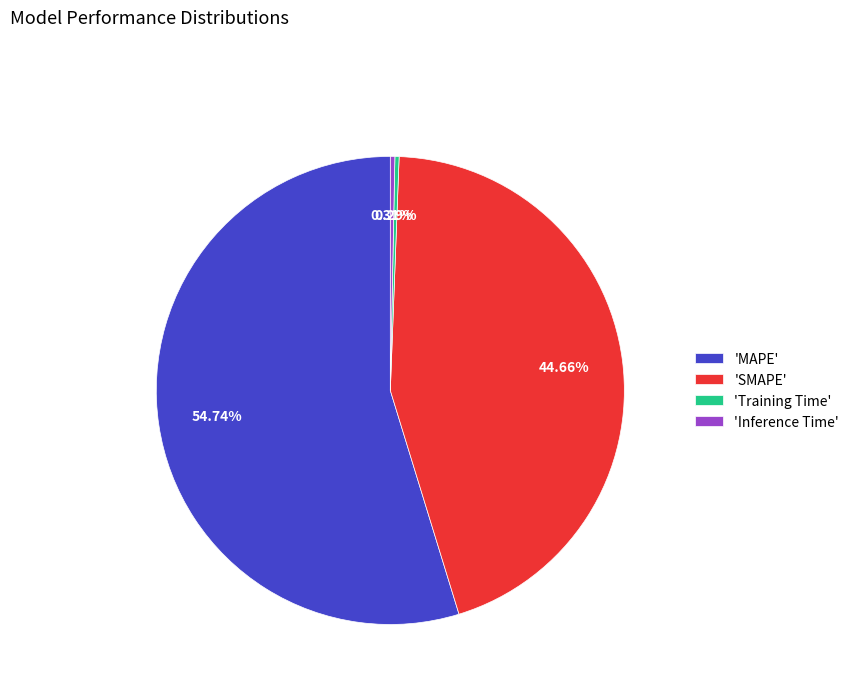

How many segments does this pie chart have?

4